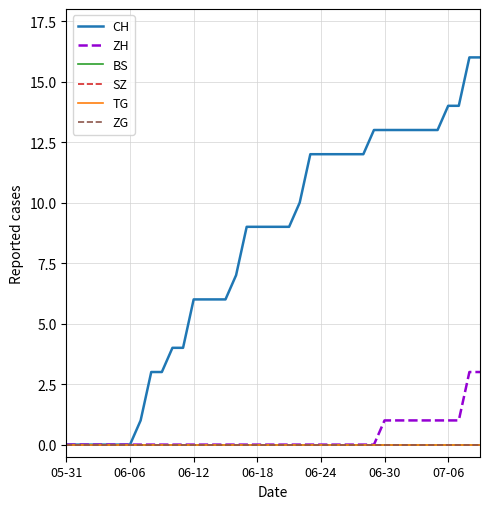

True or false: BS and ZG intersect in this chart.

False